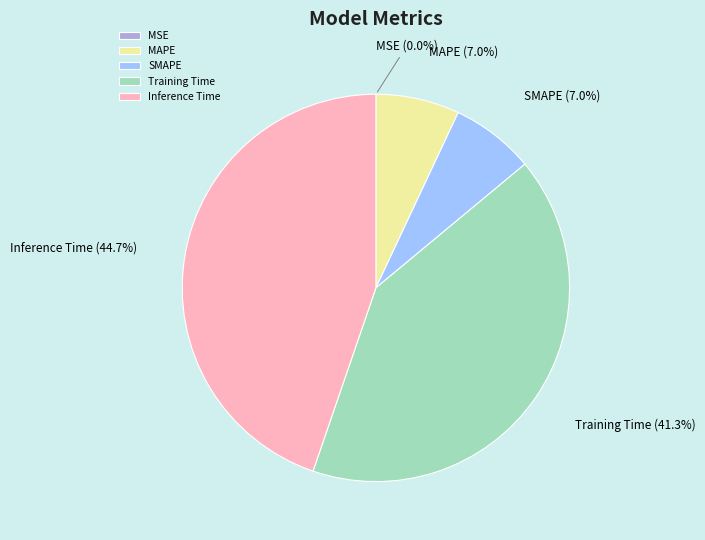

Is there a majority slice in this chart?

No